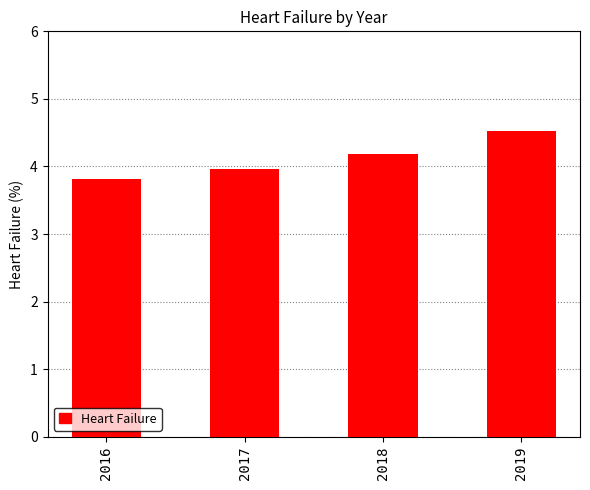

What is the change in value from 2017 to 2018?

+0.2